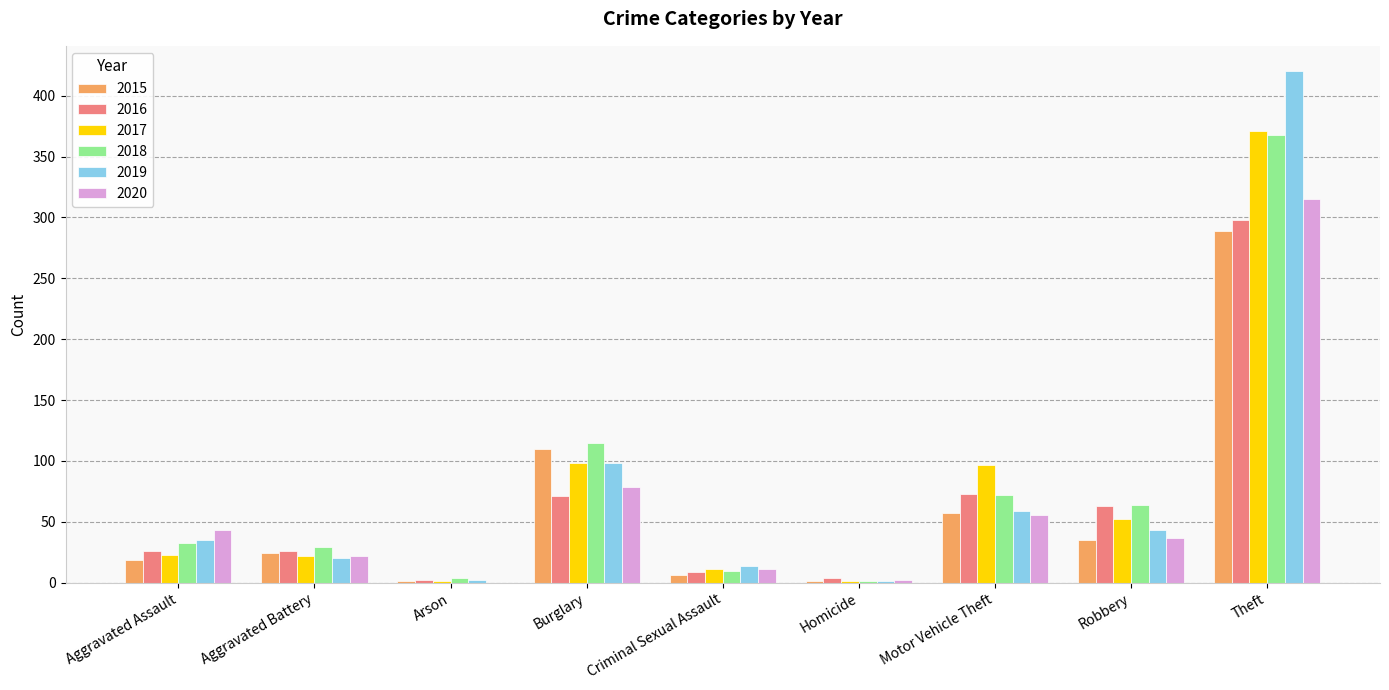

At which category does the chart reach its peak across all series?

Theft